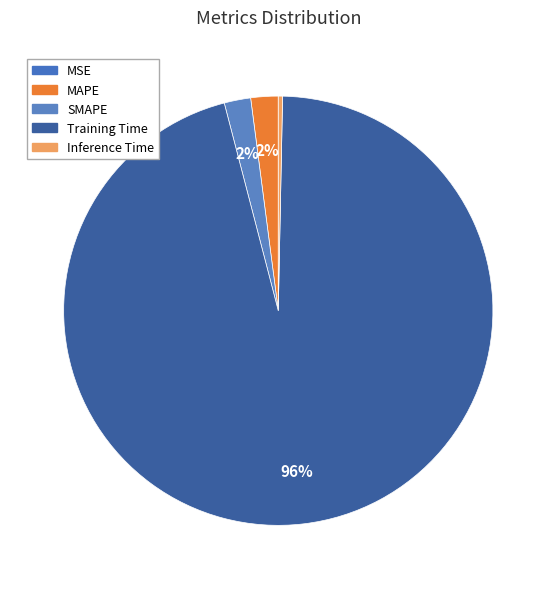

To the nearest percent, what percentage of the pie is MAPE?

2%